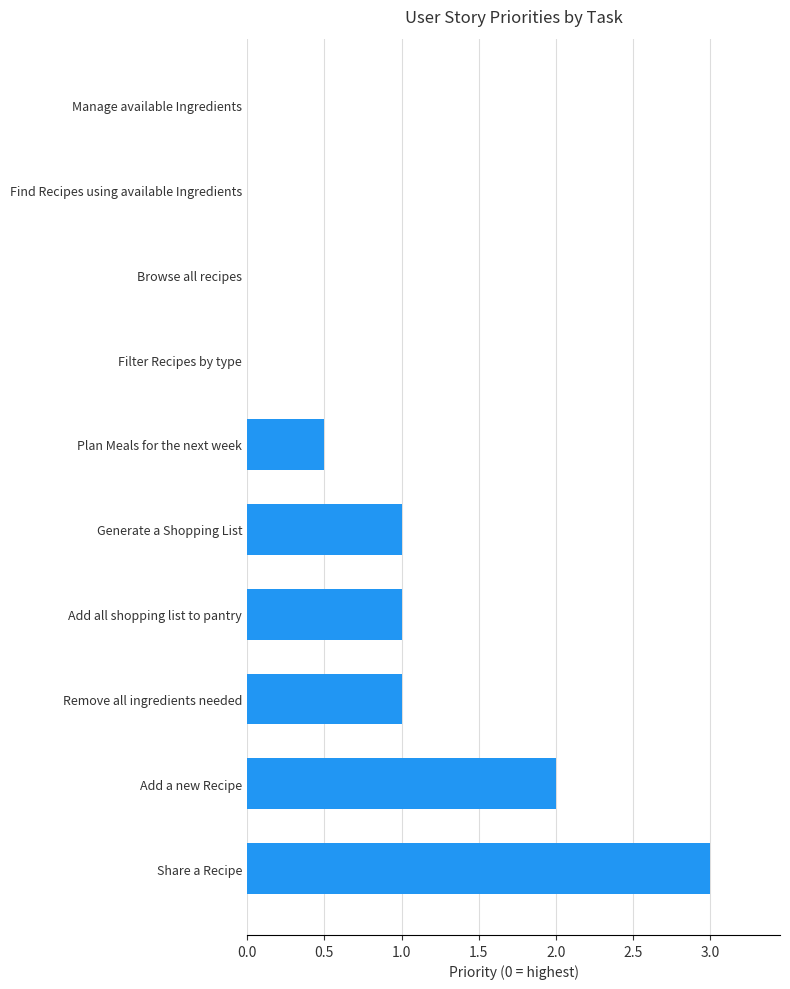

What is the sum of all values?

8.5